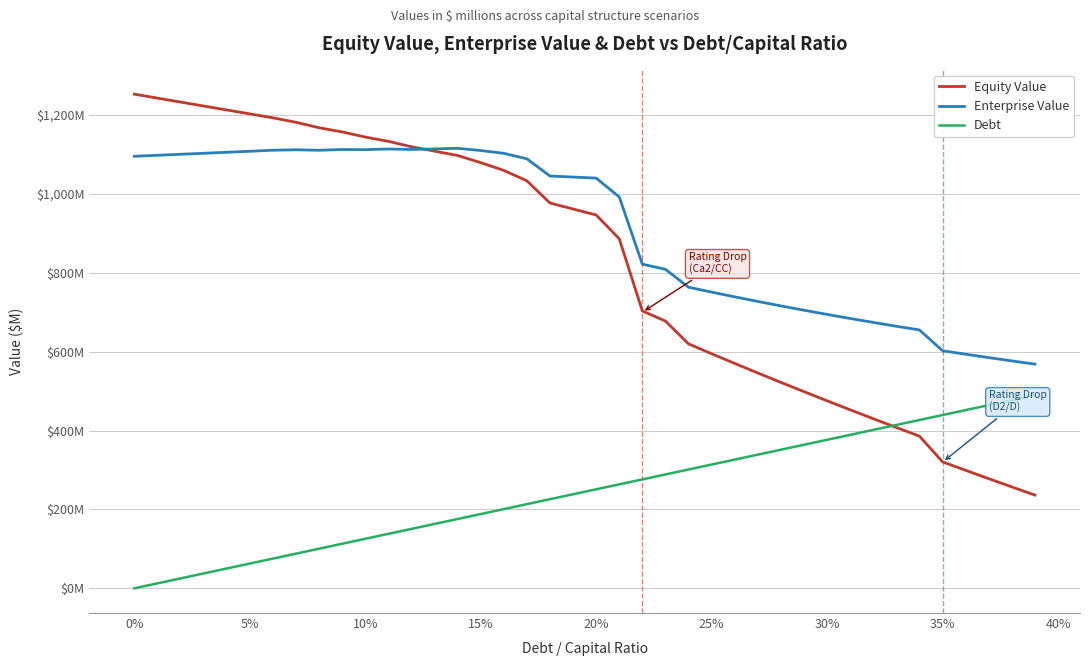

True or false: Debt and Enterprise Value intersect in this chart.

False